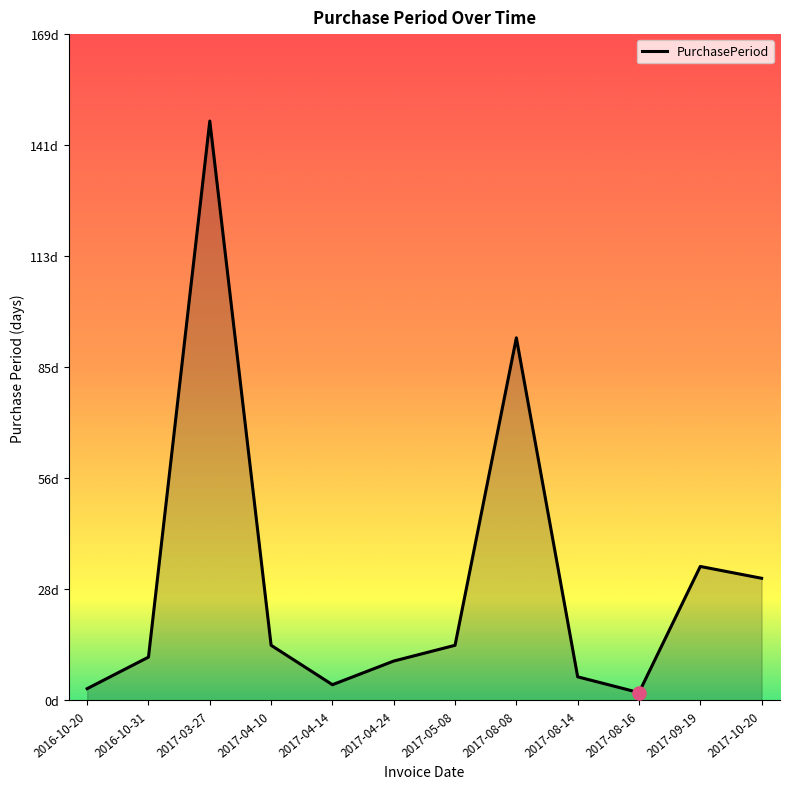

What is the ratio of the value at 2017-05-08 to the value at 2017-03-27?

0.1